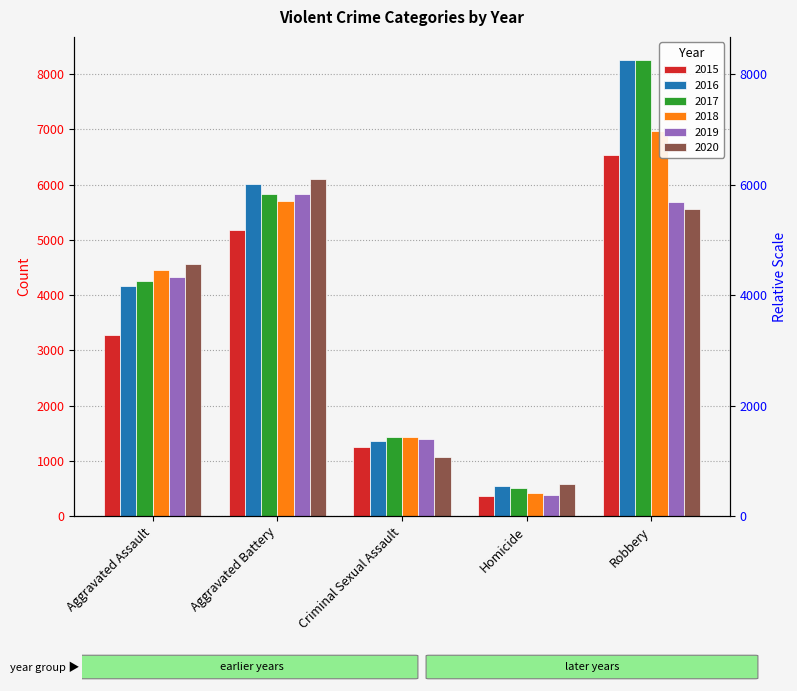

What is the difference between the maximum and minimum values in the 2015 series?

6162